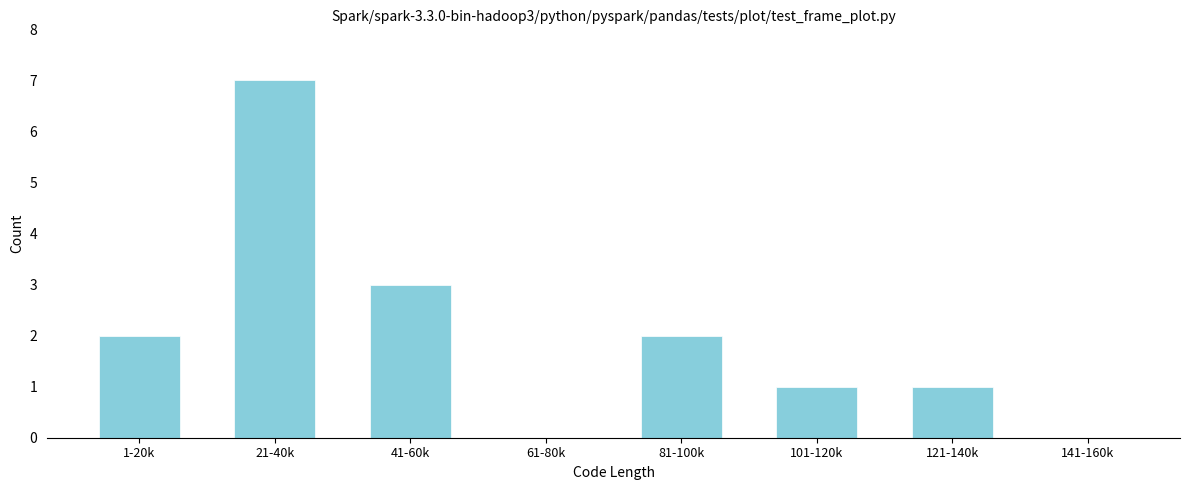

Reading left to right, list all the values displayed in this chart.

1-20k=2	21-40k=7	41-60k=3	61-80k=0	81-100k=2	101-120k=1	121-140k=1	141-160k=0